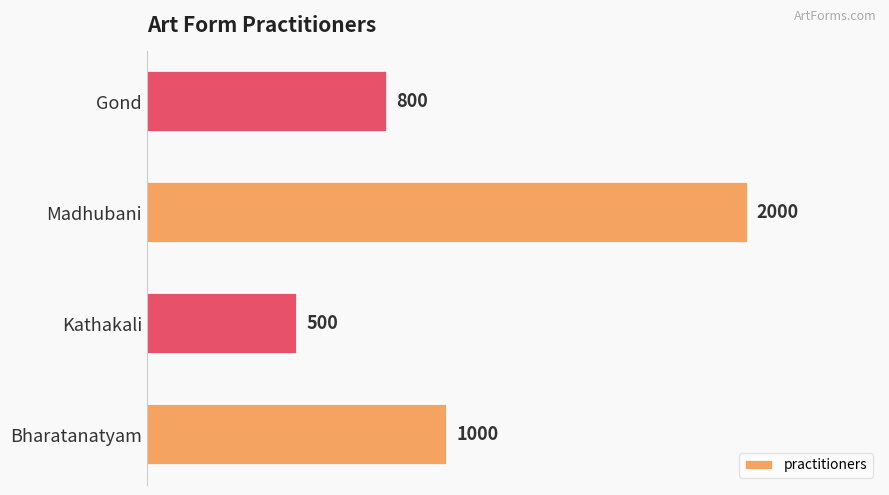

What is the greatest value displayed?

2000